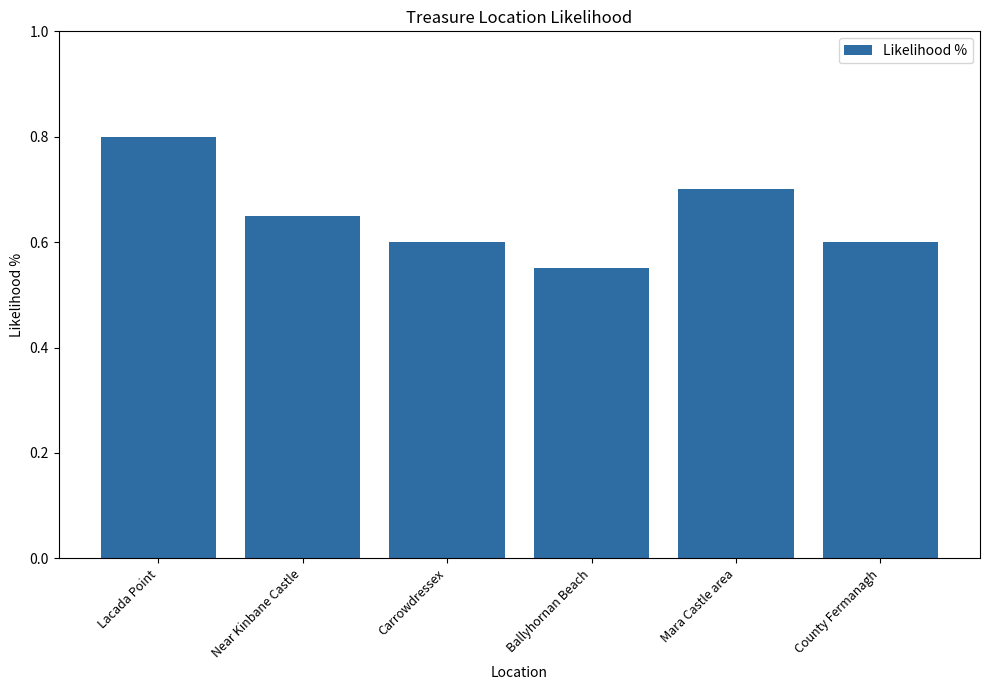

Which category has the lowest value across all series?

Ballyhornan Beach